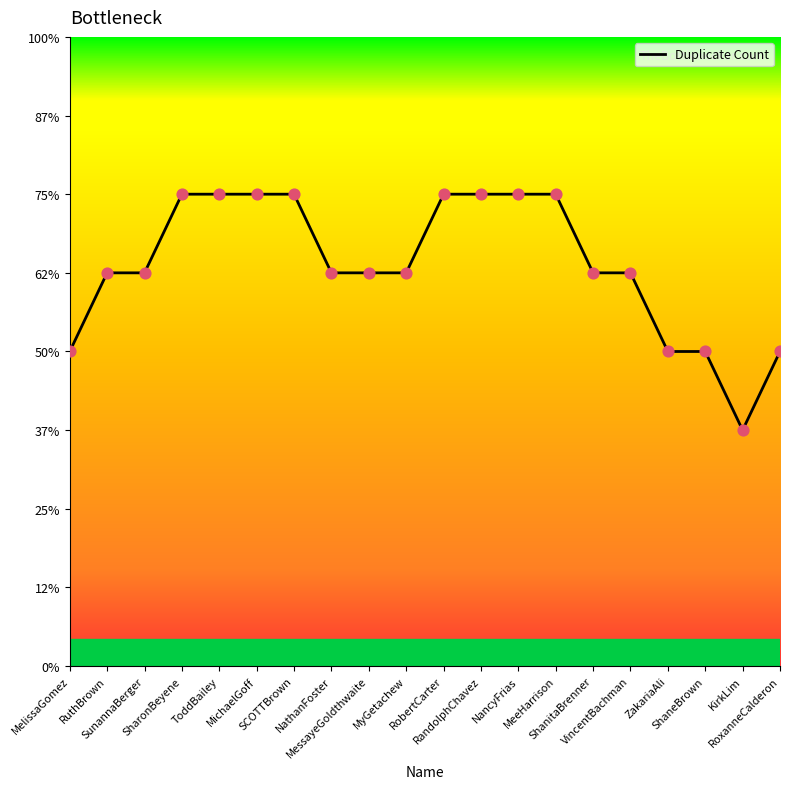

What is the ratio of the value at RuthBrown to the value at RandolphChavez?

0.8